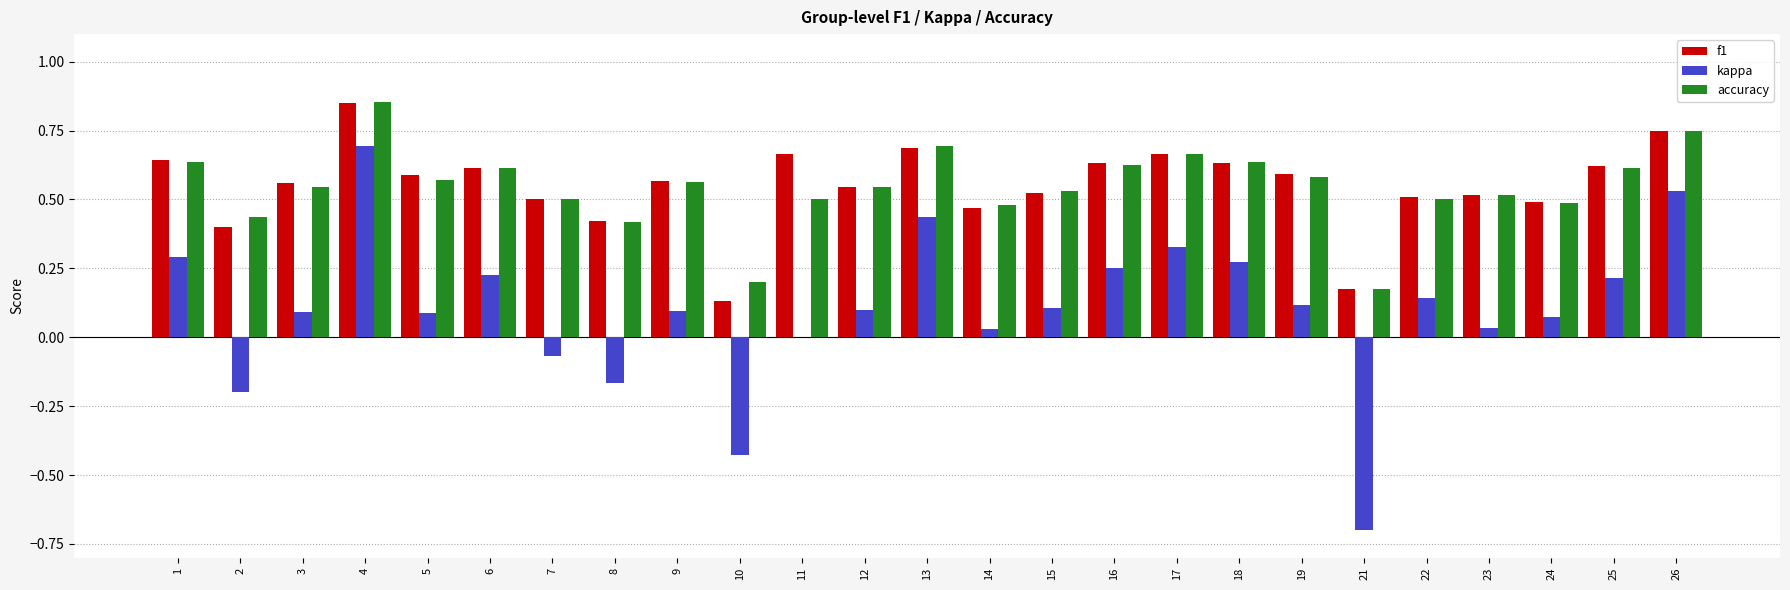

The value of kappa at 19 is 0.1. True or false?

True